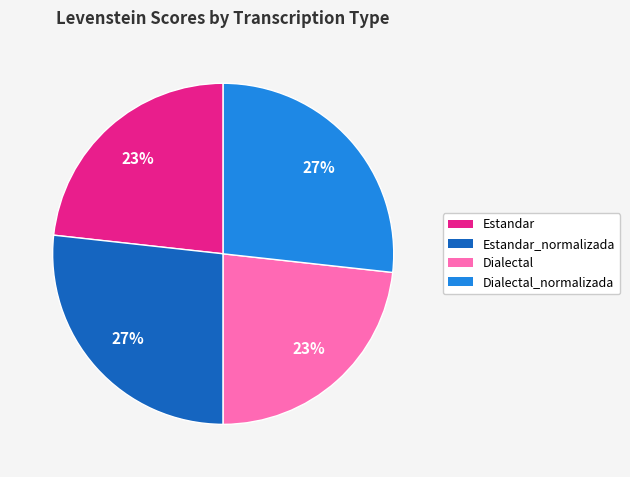

The Dialectal slice represents 23% of the pie. True or false?

True